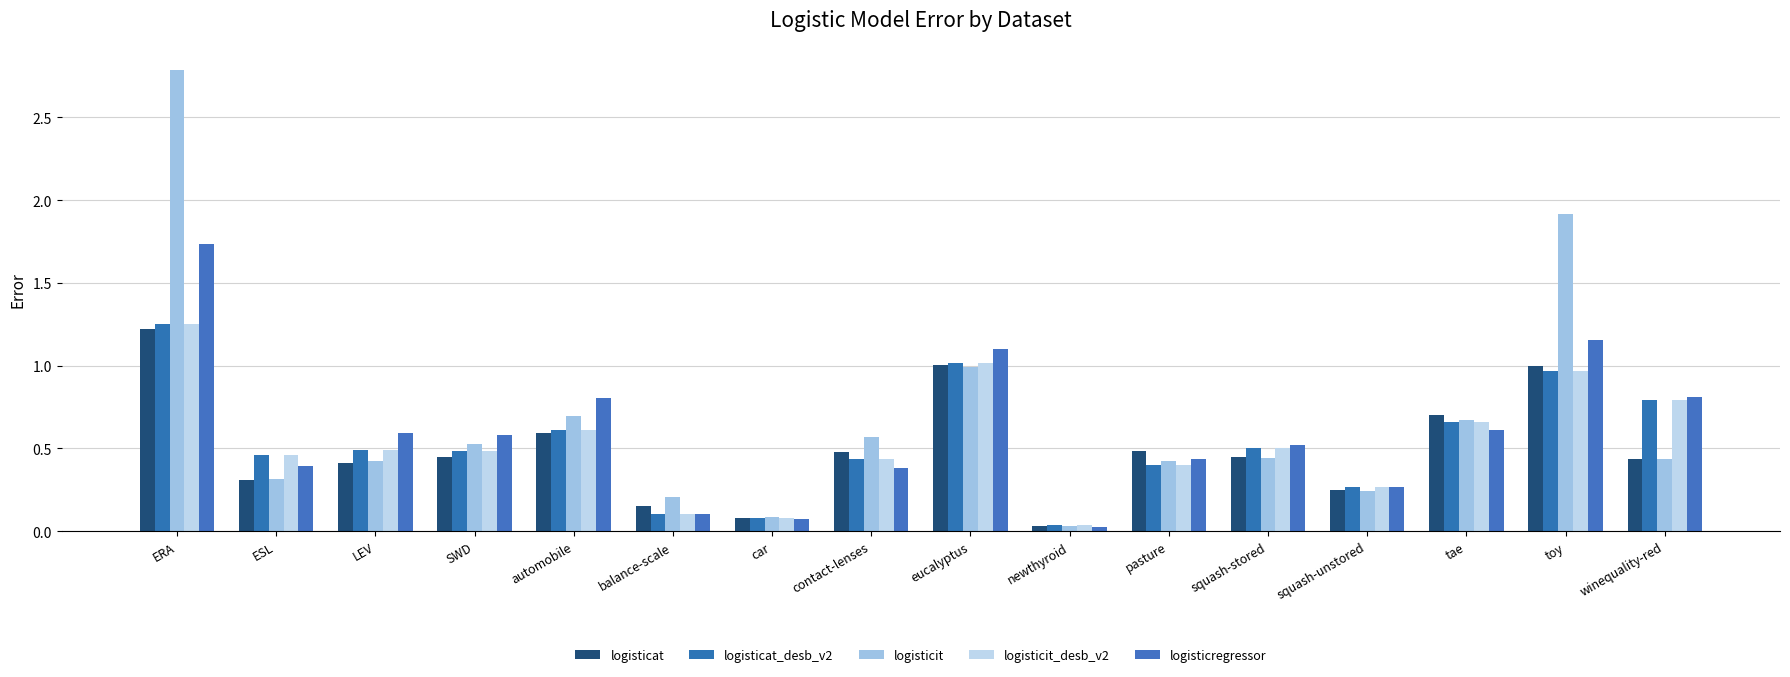

What is the sum of all logisticit values?

10.8